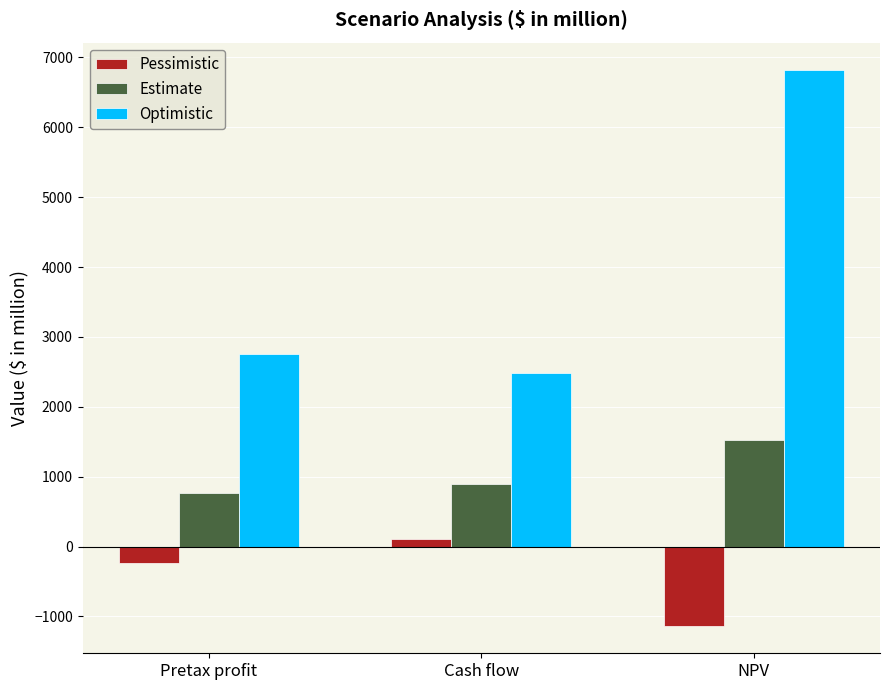

At which category is the sum across all series the highest?

NPV